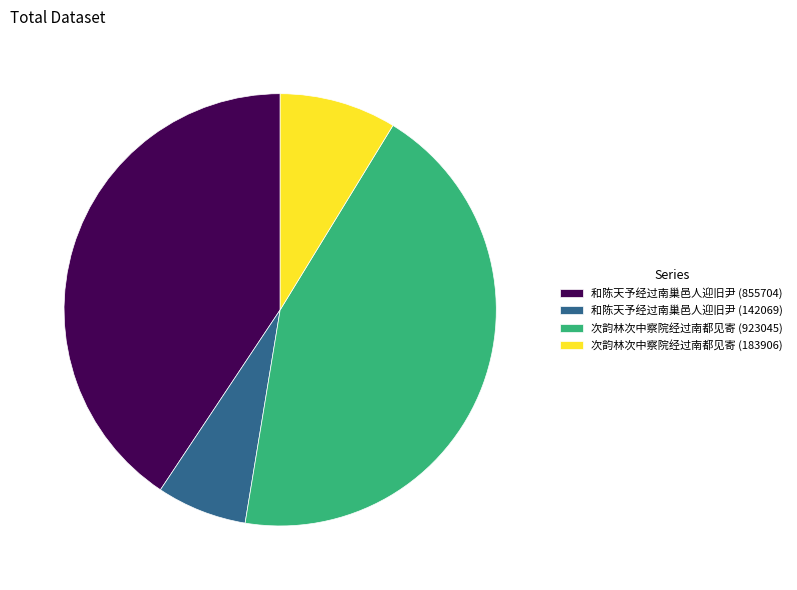

True or false: 和陈天予经过南巢邑人迎旧尹 (855704) accounts for 53% of the total.

False